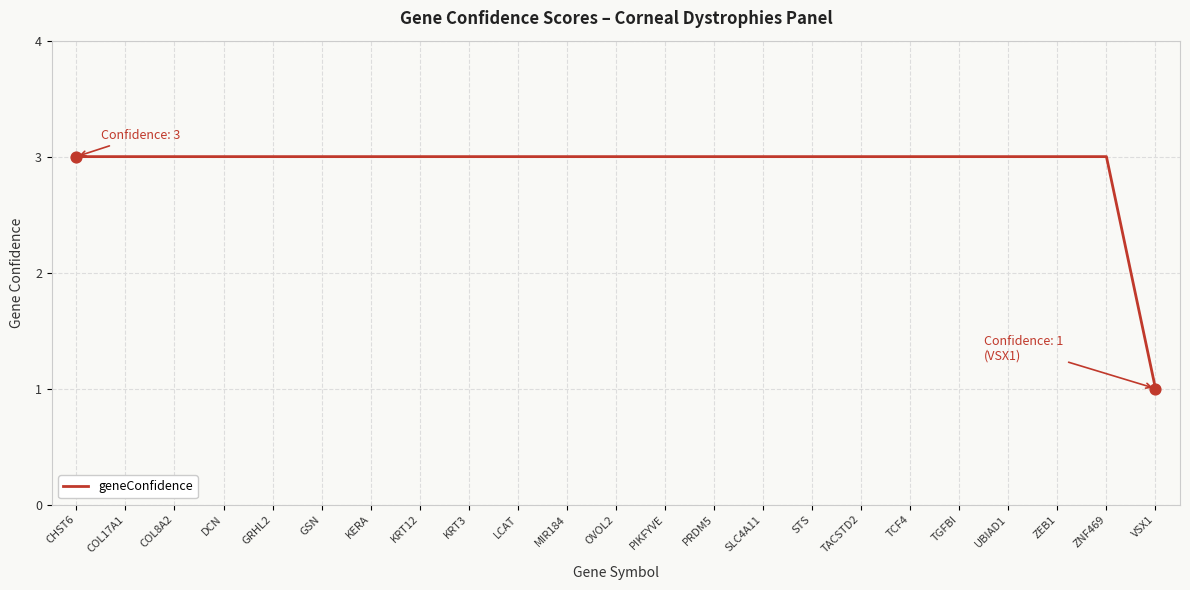

What is the ratio of the value at TGFBI to the value at ZNF469?

1.0